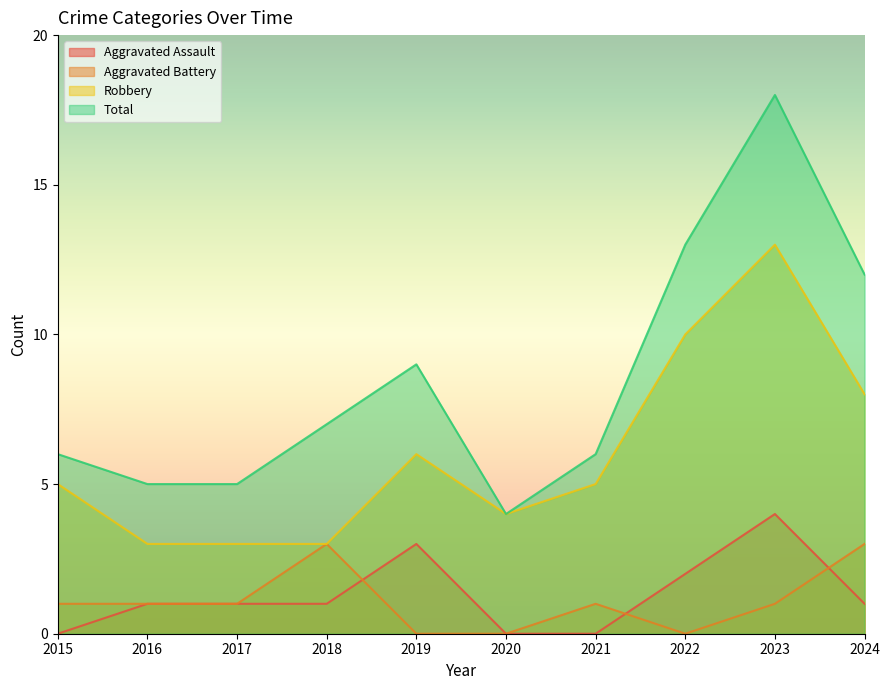

What is the difference between the Aggravated Battery values at 2024 and 2015?

2